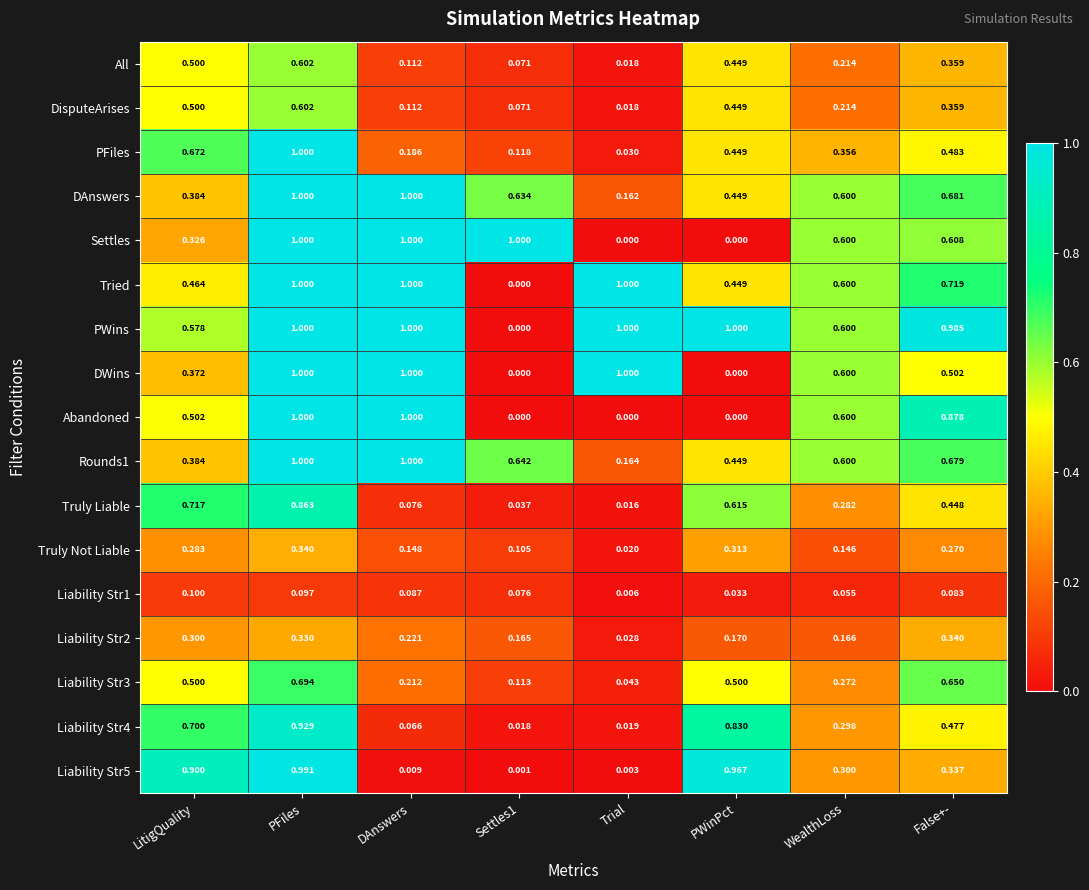

How many data points does each series have?

8